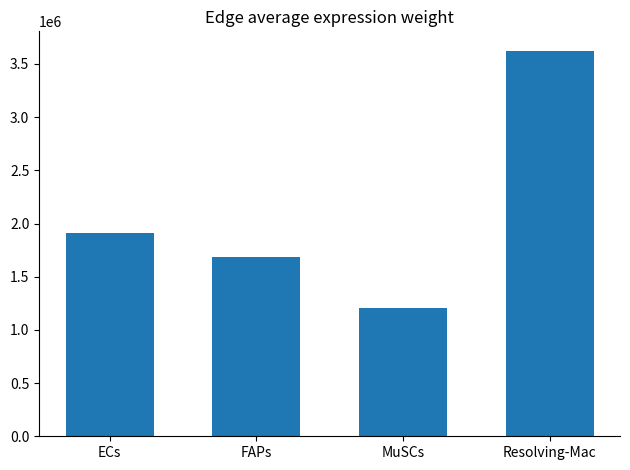

How many values exceed 1913257?

2